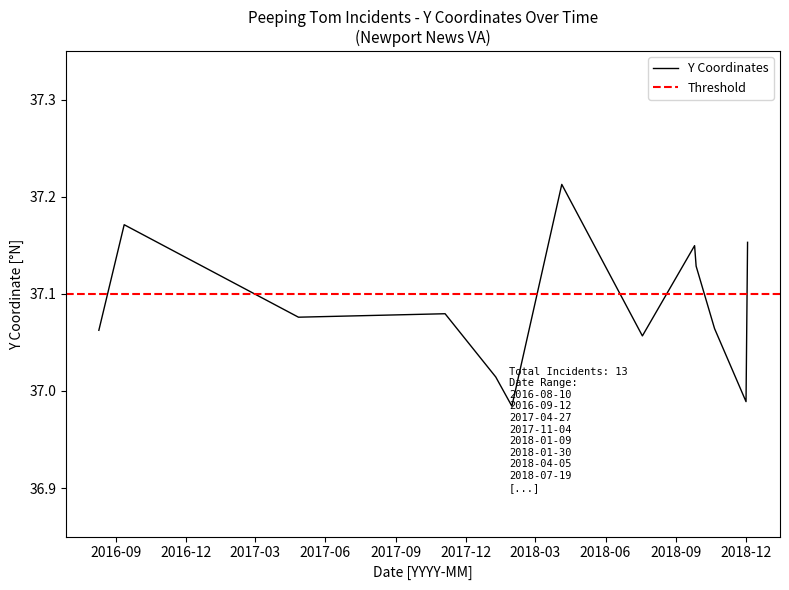

What is the difference between the second highest and second lowest values?

0.2